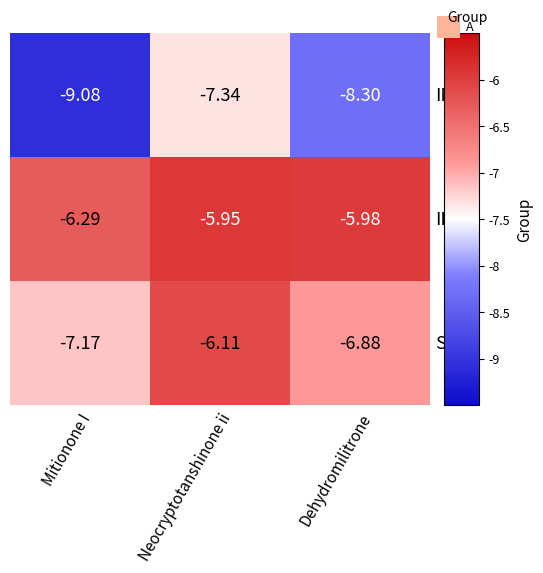

Between Mitionone I and Dehydromilitrone, which series saw the biggest shift?

INS